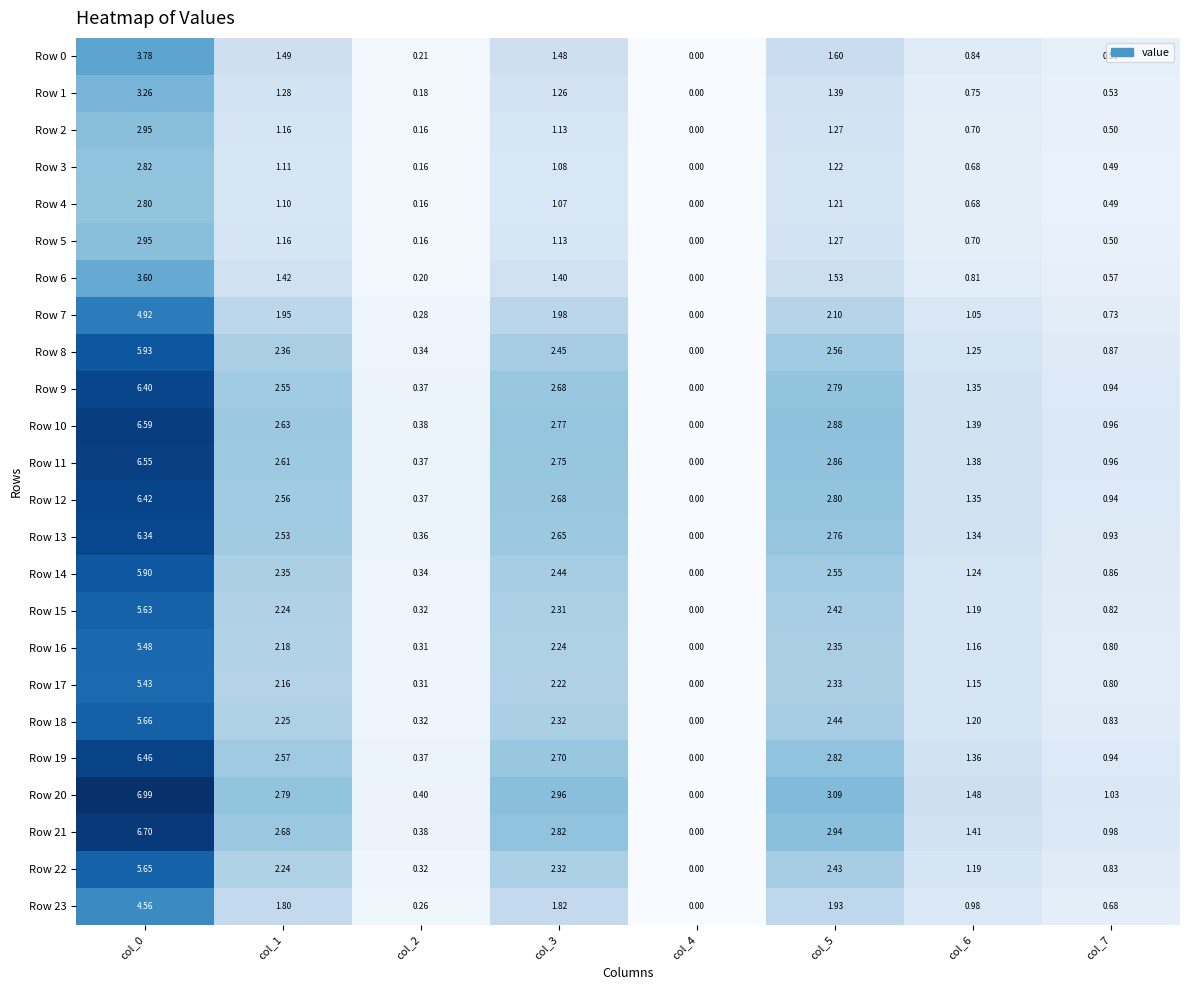

Which series has the largest total across all categories?

Row 20